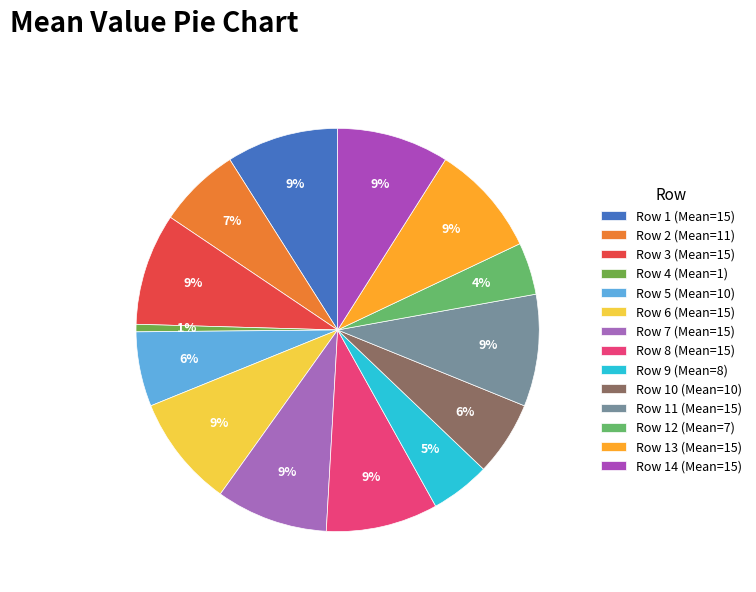

Does any single category account for the majority?

No